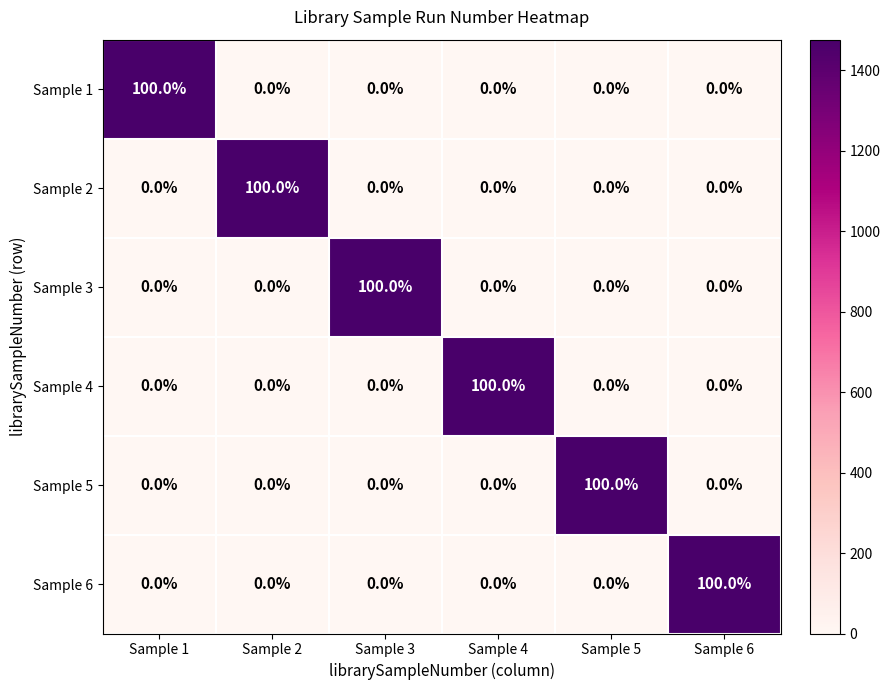

What is the maximum value shown in the chart?

100